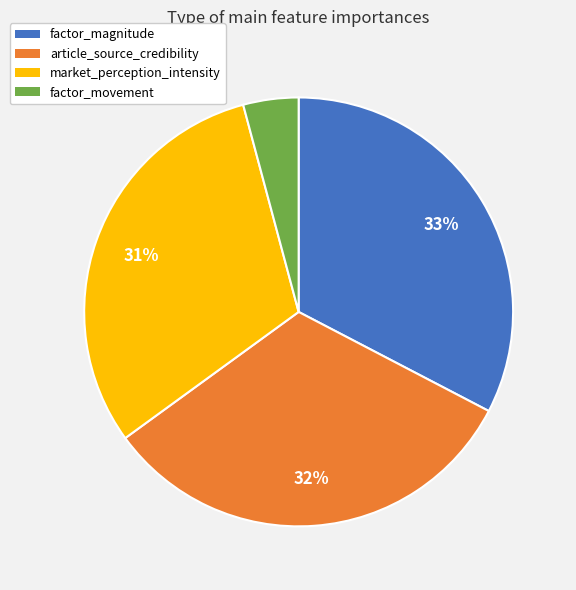

Which slice is the smallest?

factor_movement